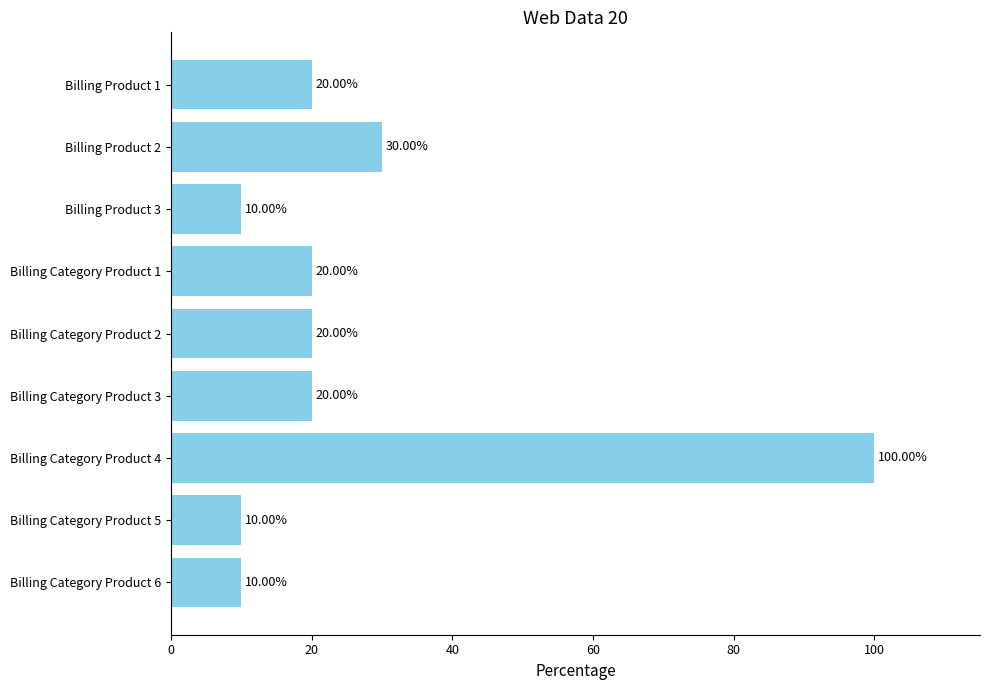

Approximately how many times larger is the value at Billing Product 1 compared to Billing Category Product 1?

1.0